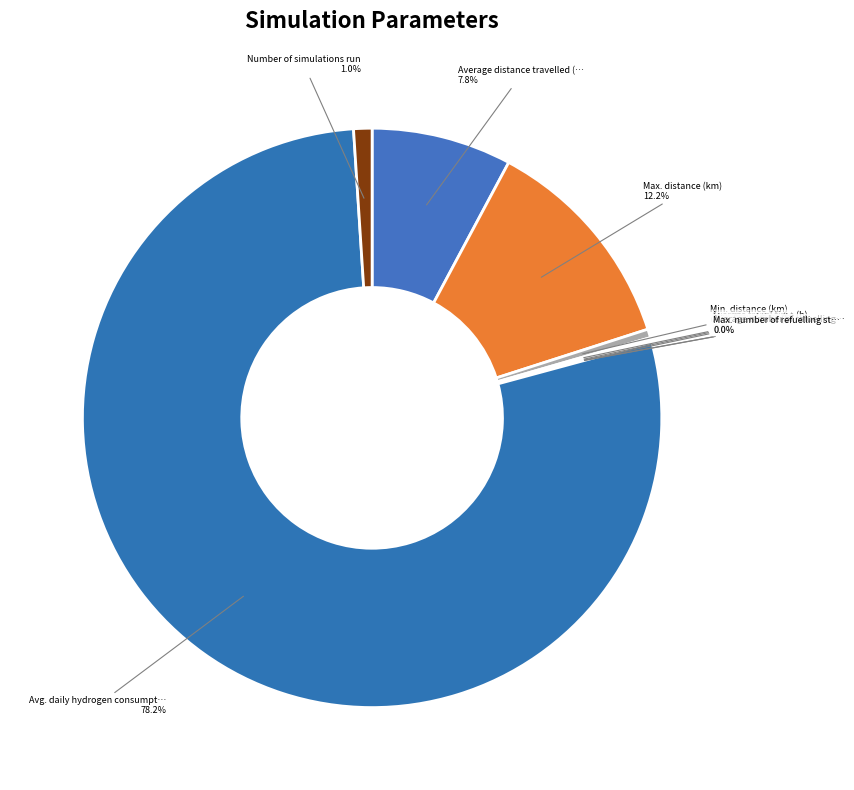

Which category has the smallest portion of the pie?

Min. travel time (h)